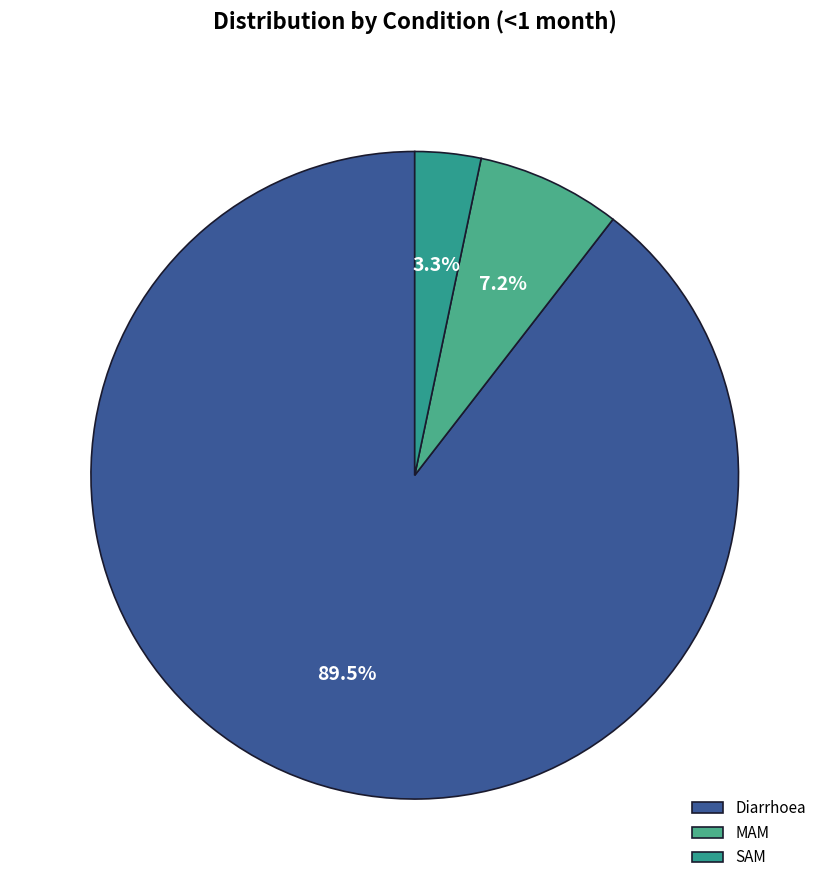

Combined, do MAM and SAM account for over 50%?

No